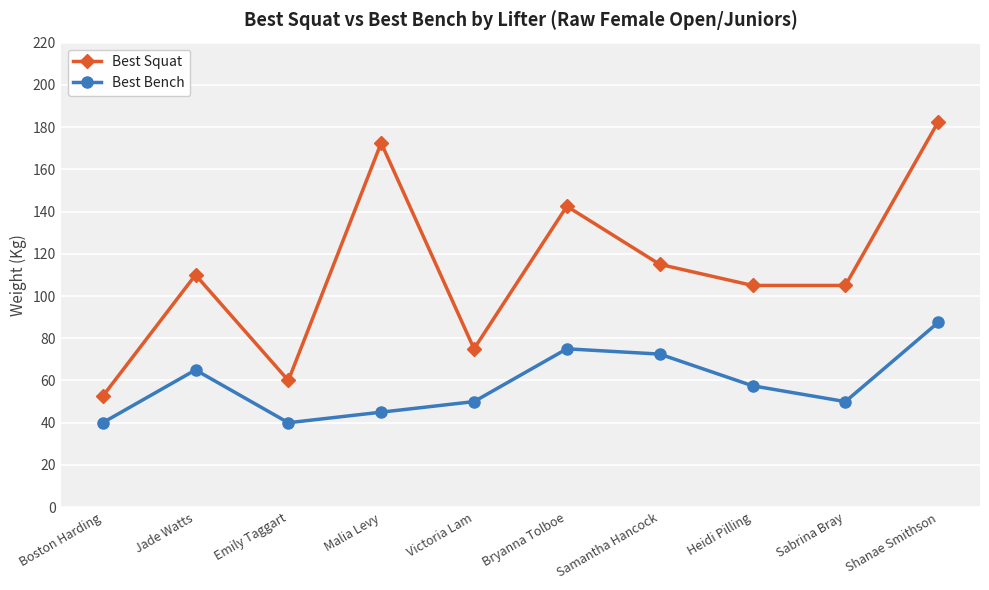

Which series has the largest total across all categories?

Best Squat